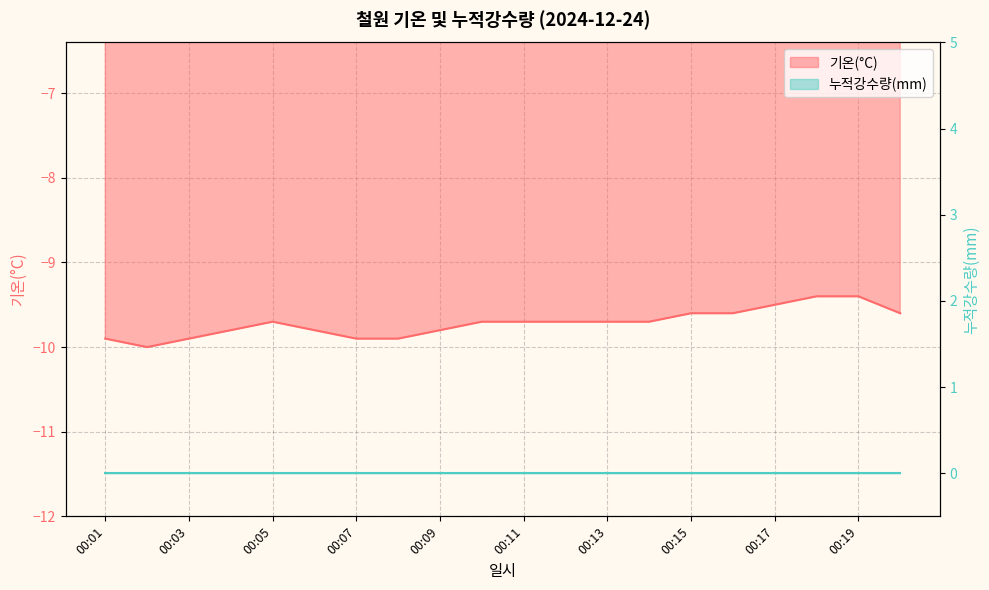

What is the minimum value shown in the chart?

-10.0